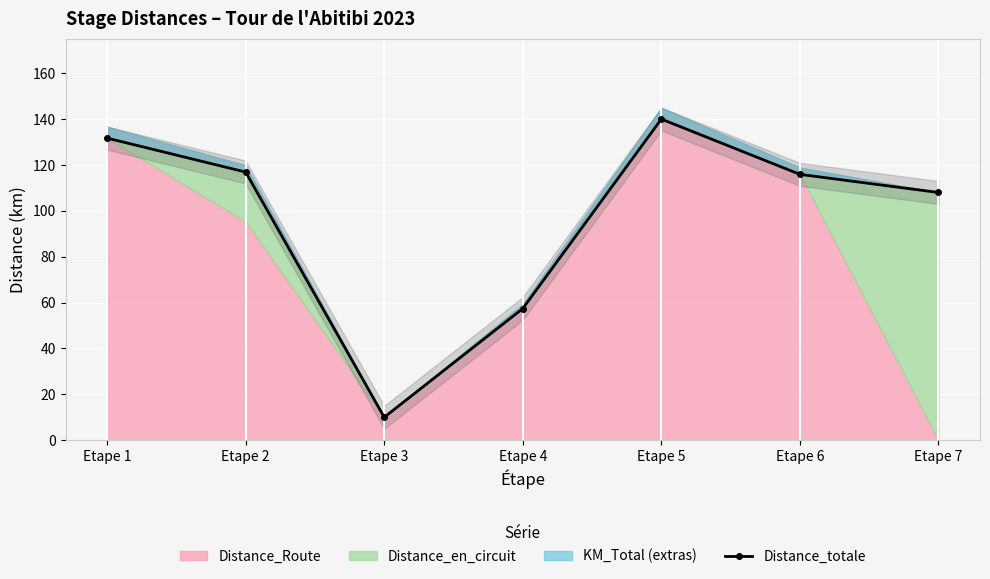

Which category has the lowest value across all series?

Etape 3